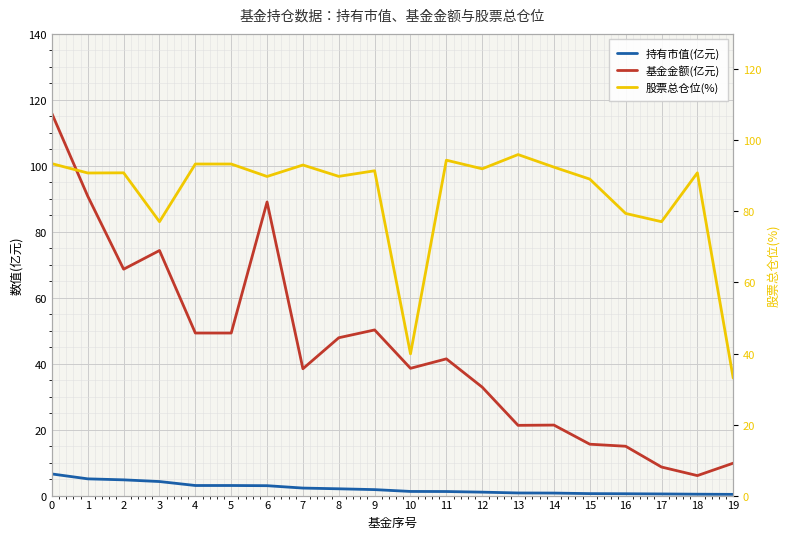

What is the minimum value shown in the chart?

0.4